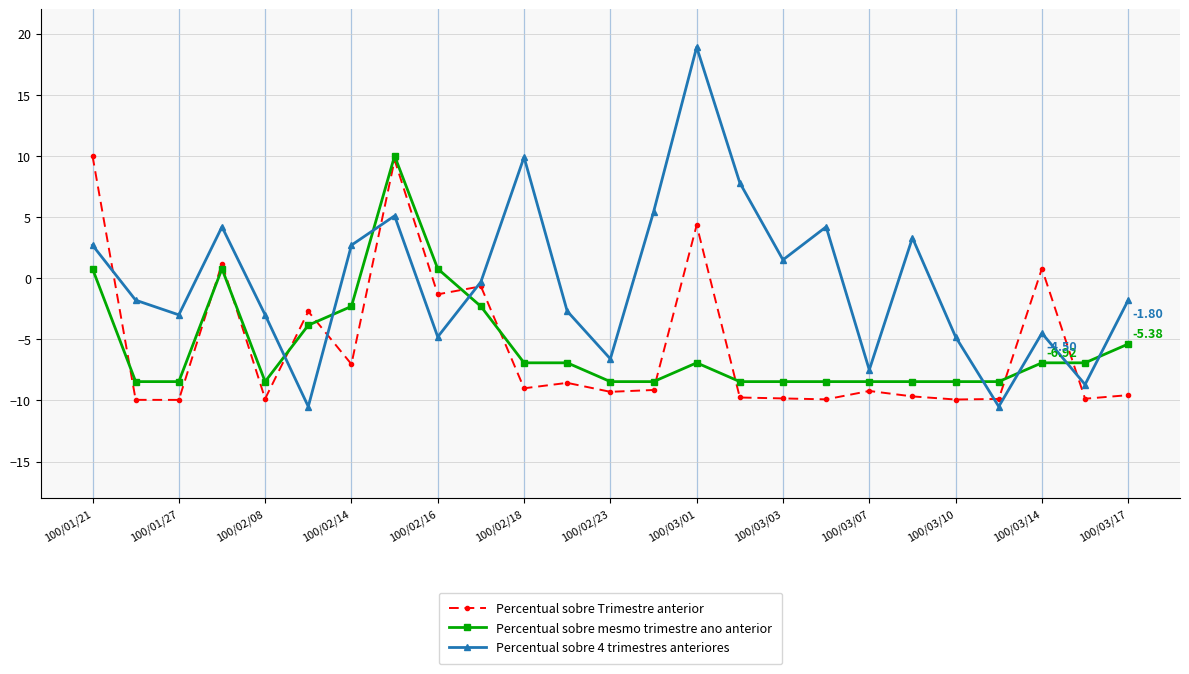

Which series has the widest spread of values?

Percentual sobre 4 trimestres anteriores